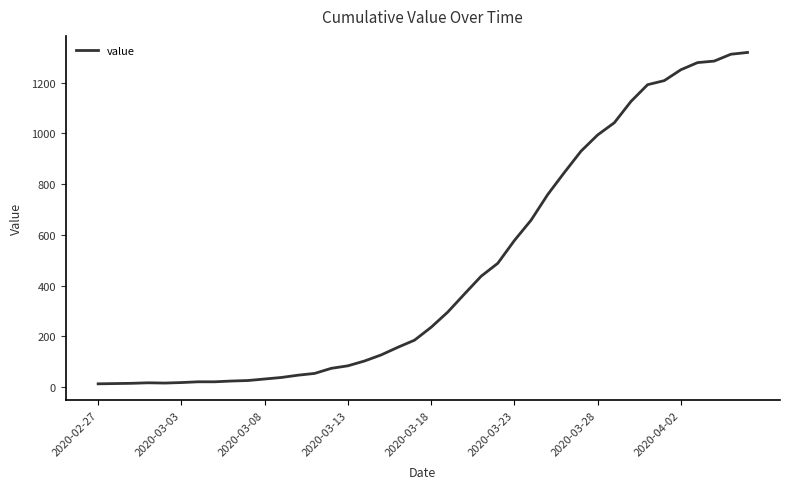

What is the difference between the maximum and minimum values?

1306